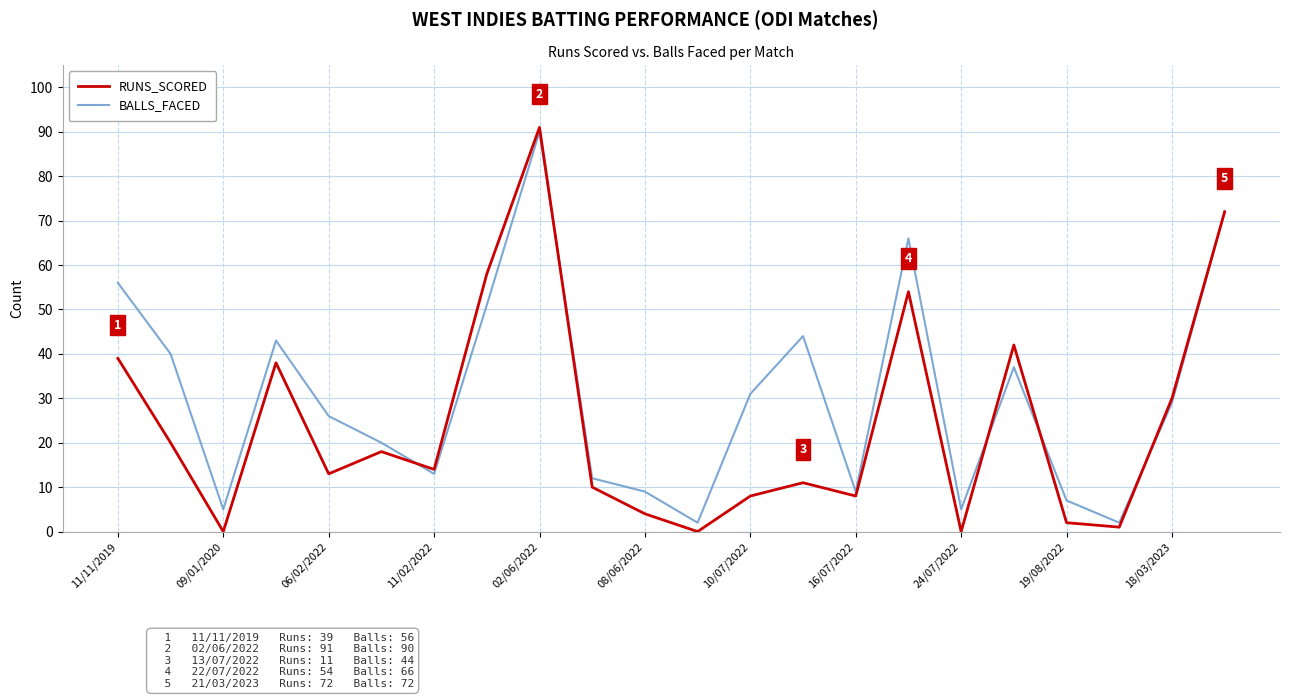

What is the maximum value shown in the chart?

91